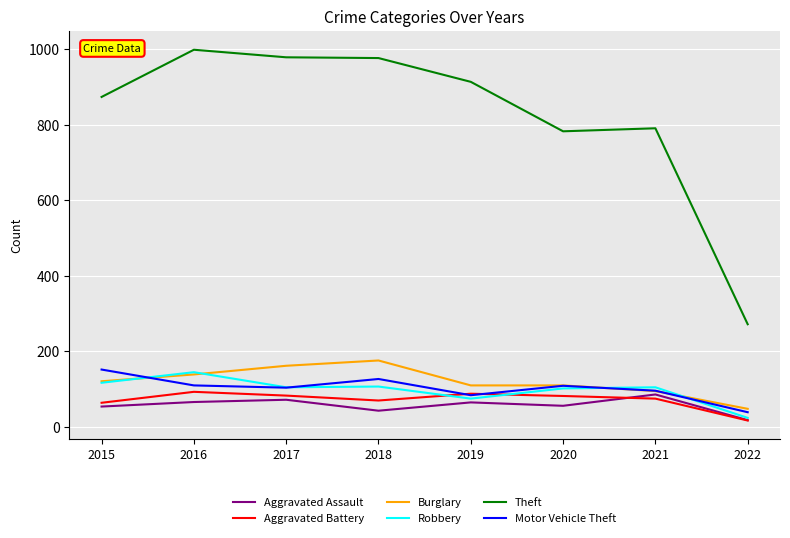

The value of Motor Vehicle Theft at 2017 is 104. True or false?

True